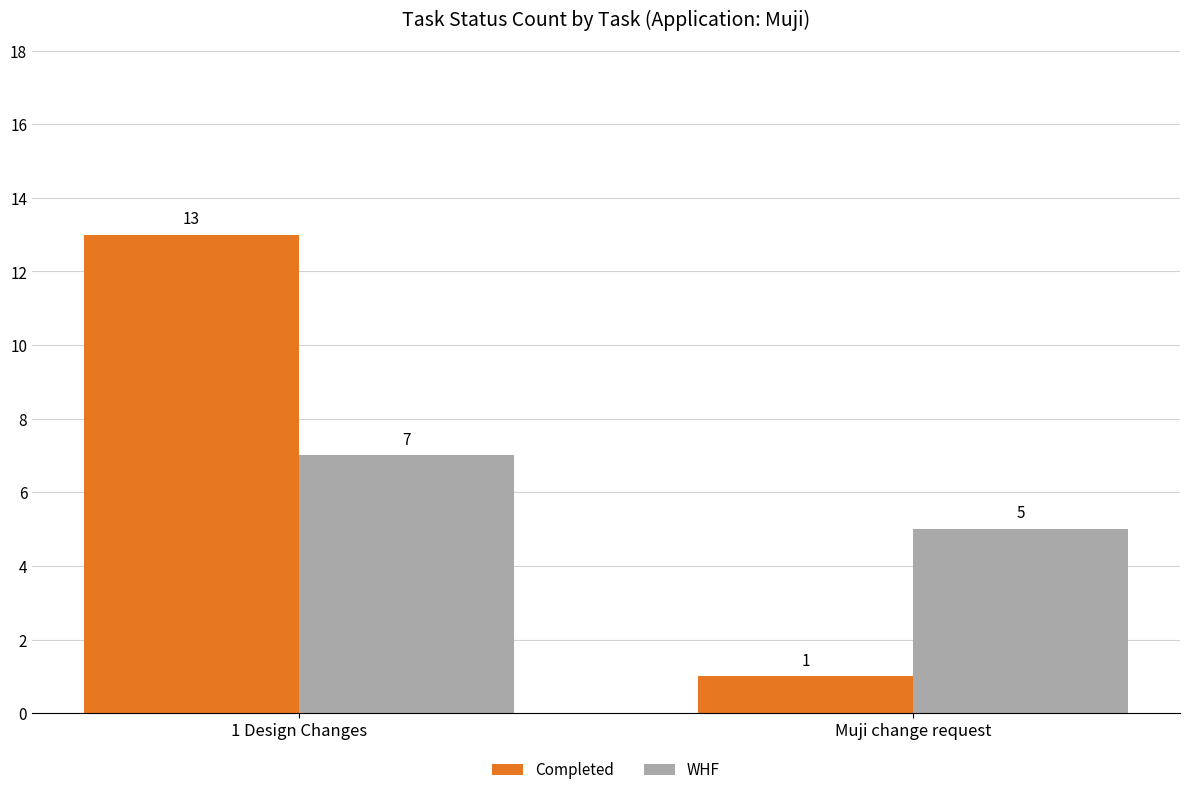

Which series changed the most between 1 Design Changes and Muji change request?

Completed